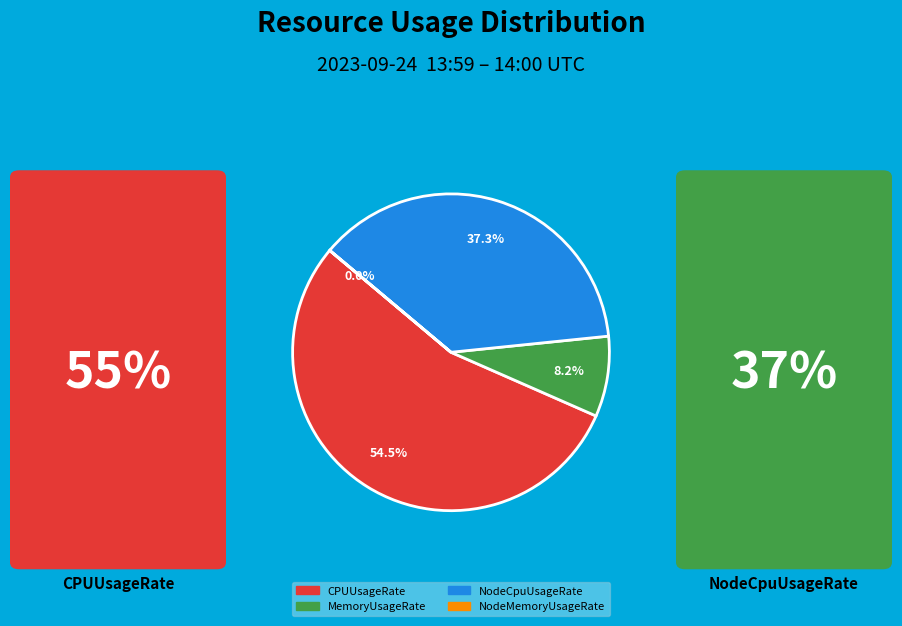

Does any single category account for the majority?

Yes